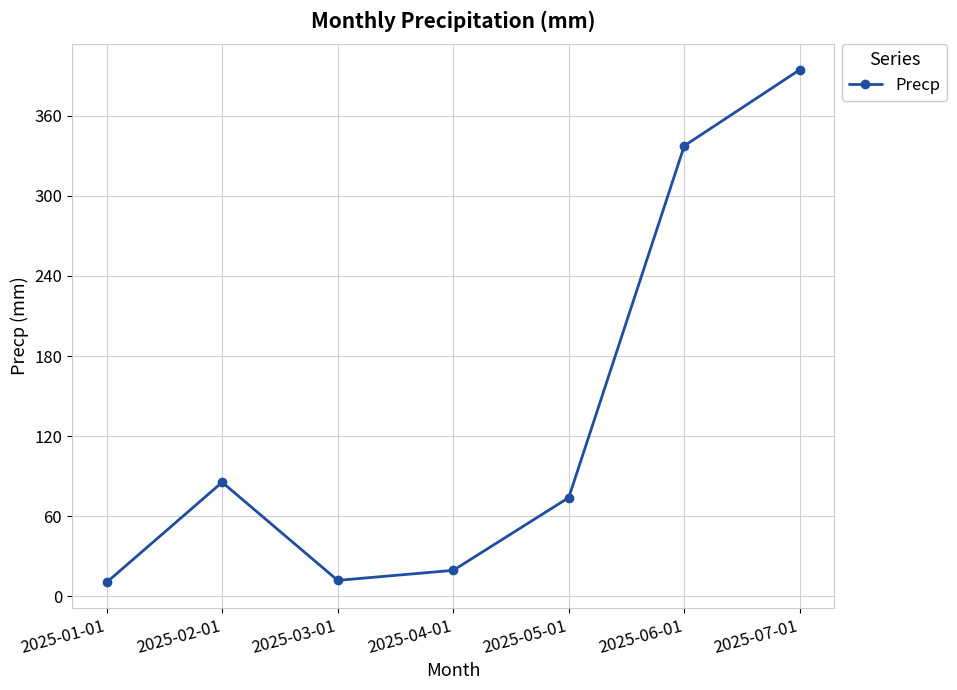

What is the average value?

133.4